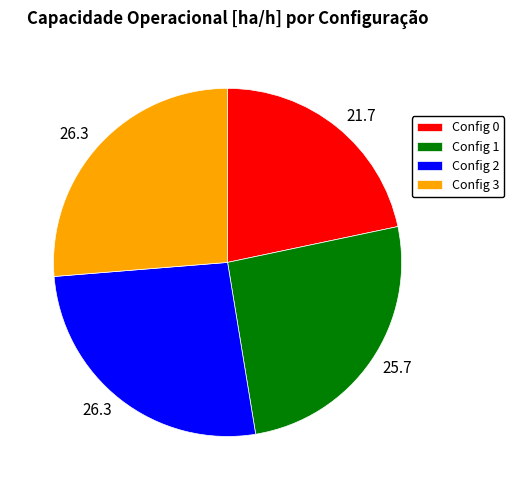

Between Config 1 and Config 3, which is larger?

Config 3